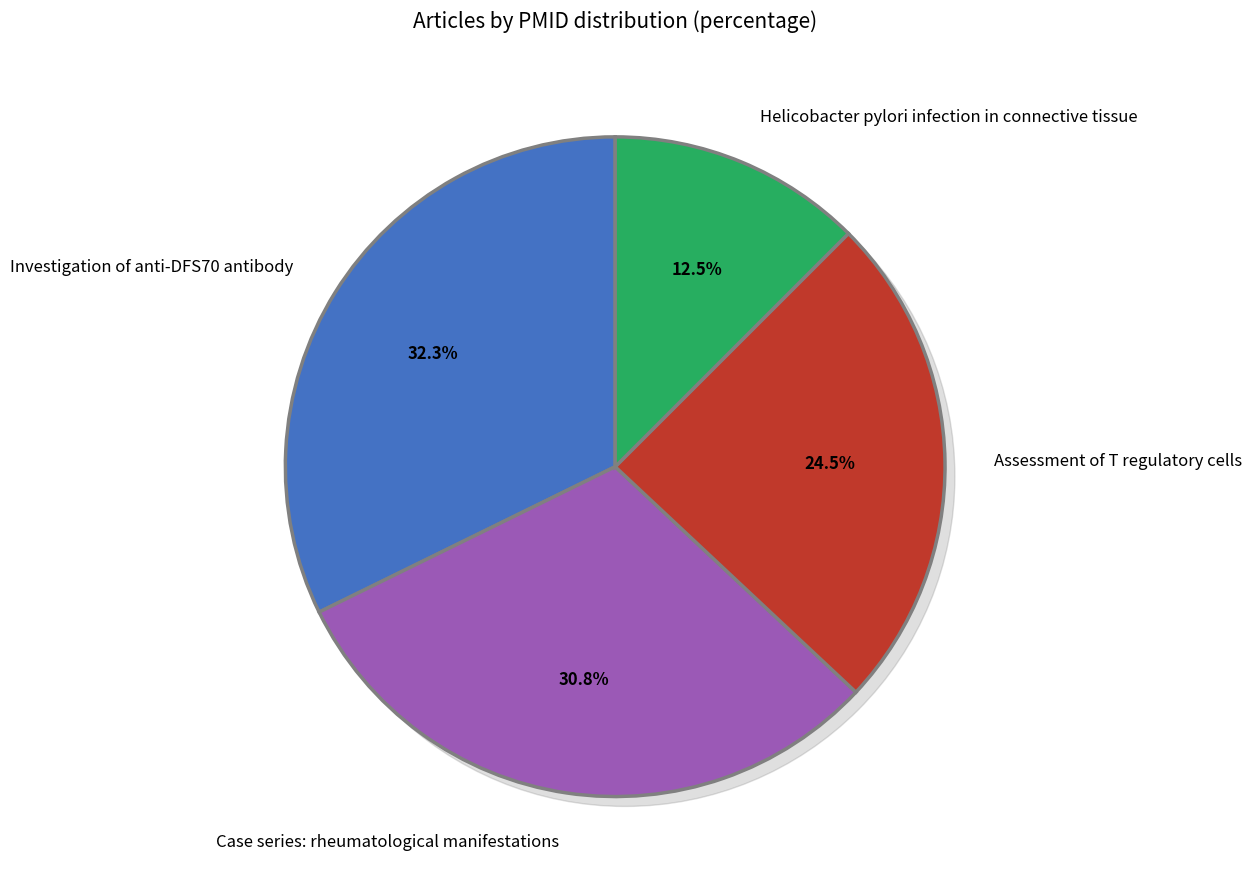

Count the number of slices in the pie.

4